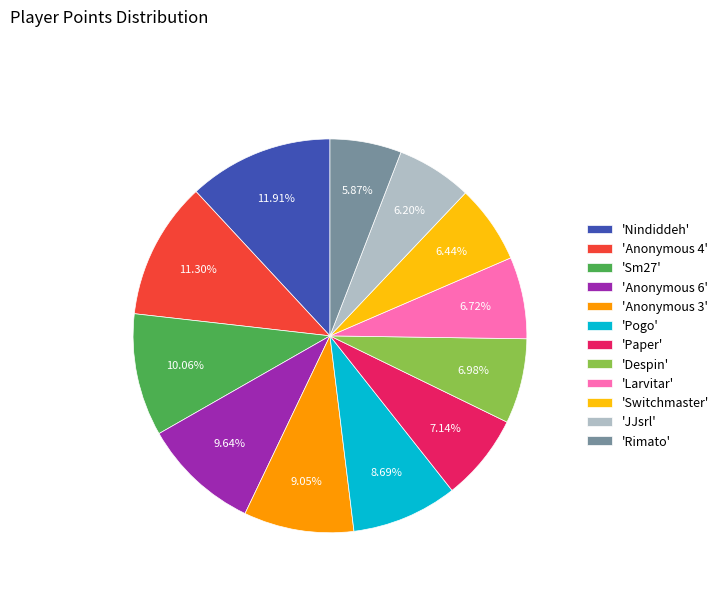

Do 'Anonymous 3' and 'Switchmaster' together represent more than half of the pie?

No